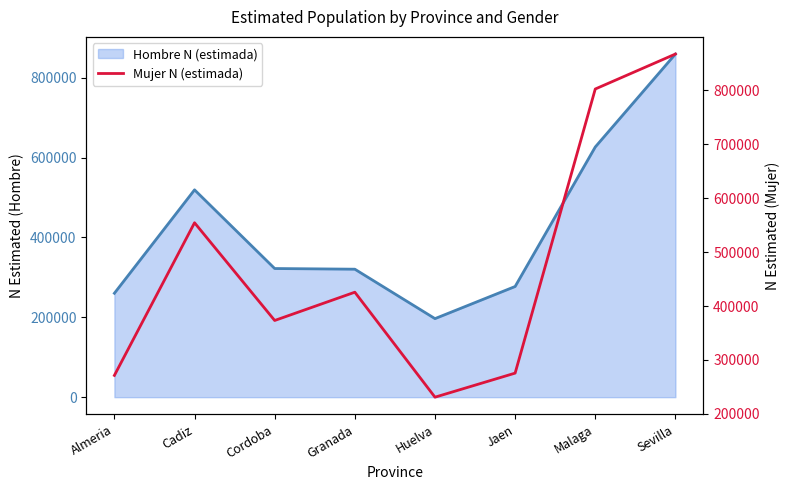

What value does the Hombre N (estimada) series have at Cadiz, to the nearest 10?

519300